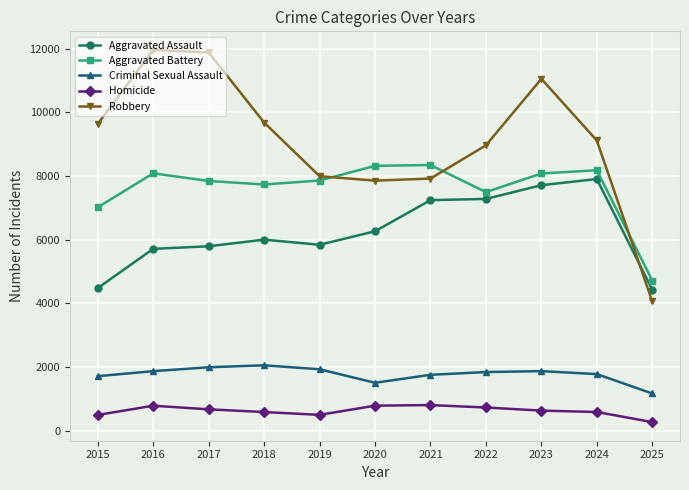

What is the difference between the Criminal Sexual Assault values at 2023 and 2021?

115